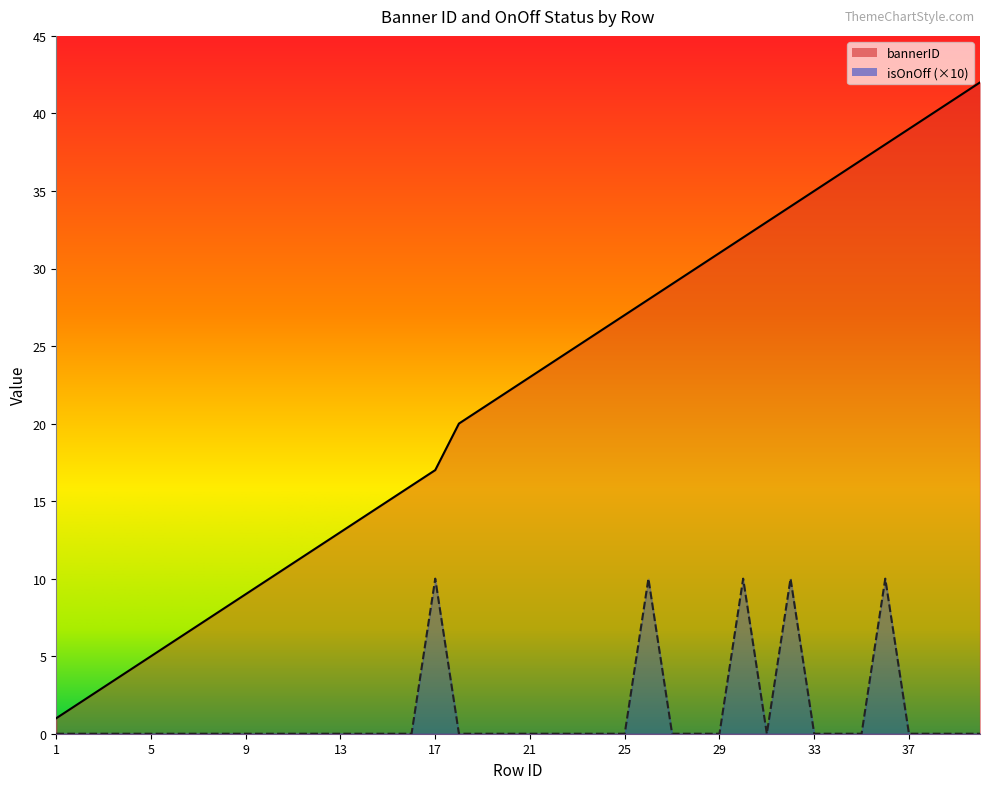

Between 21 and 27, which series saw the biggest shift?

bannerID